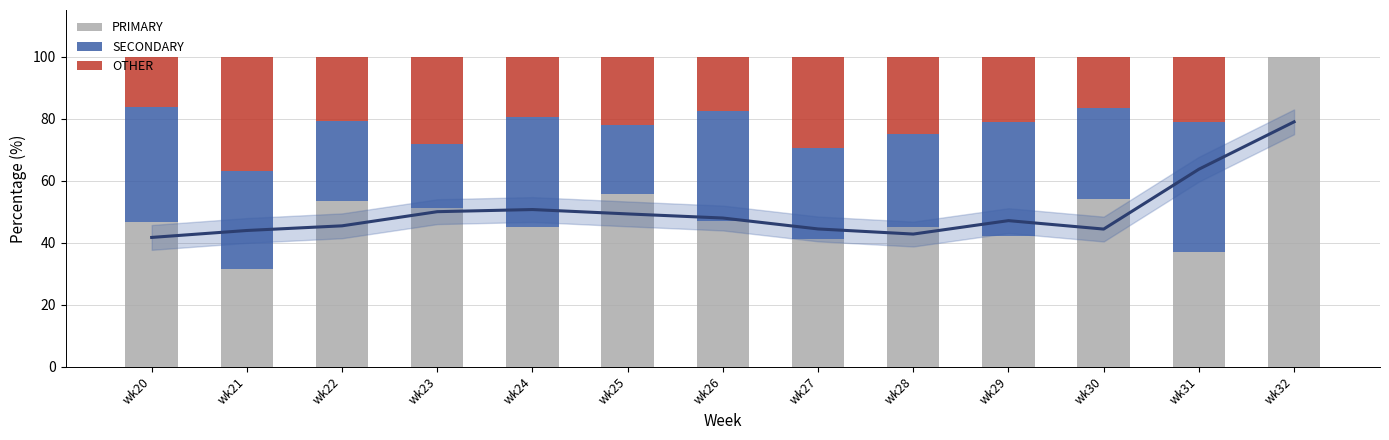

Are the bars horizontal?

No